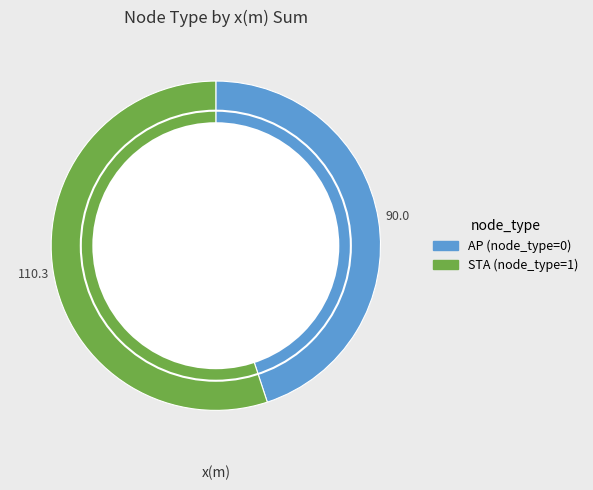

Rank the categories by value from highest to lowest.

STA (node_type=1), AP (node_type=0)